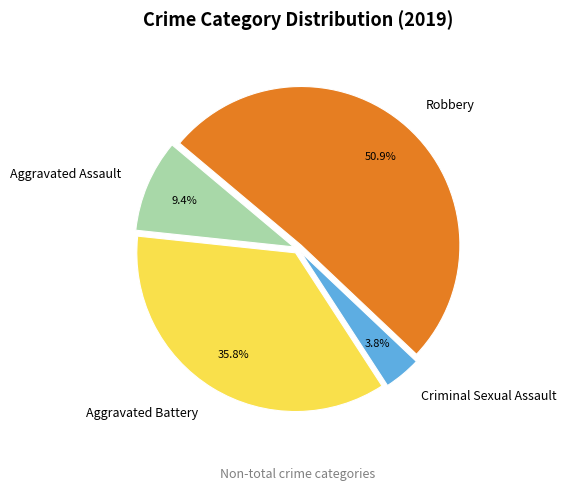

What is the ratio of the value at Aggravated Battery to the value at Robbery?

0.7